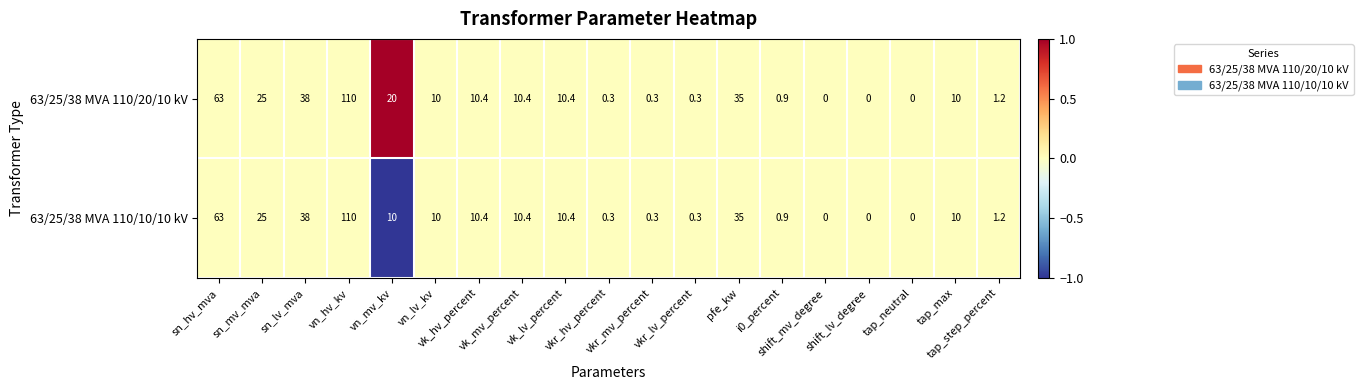

Count the number of categories in the chart.

19